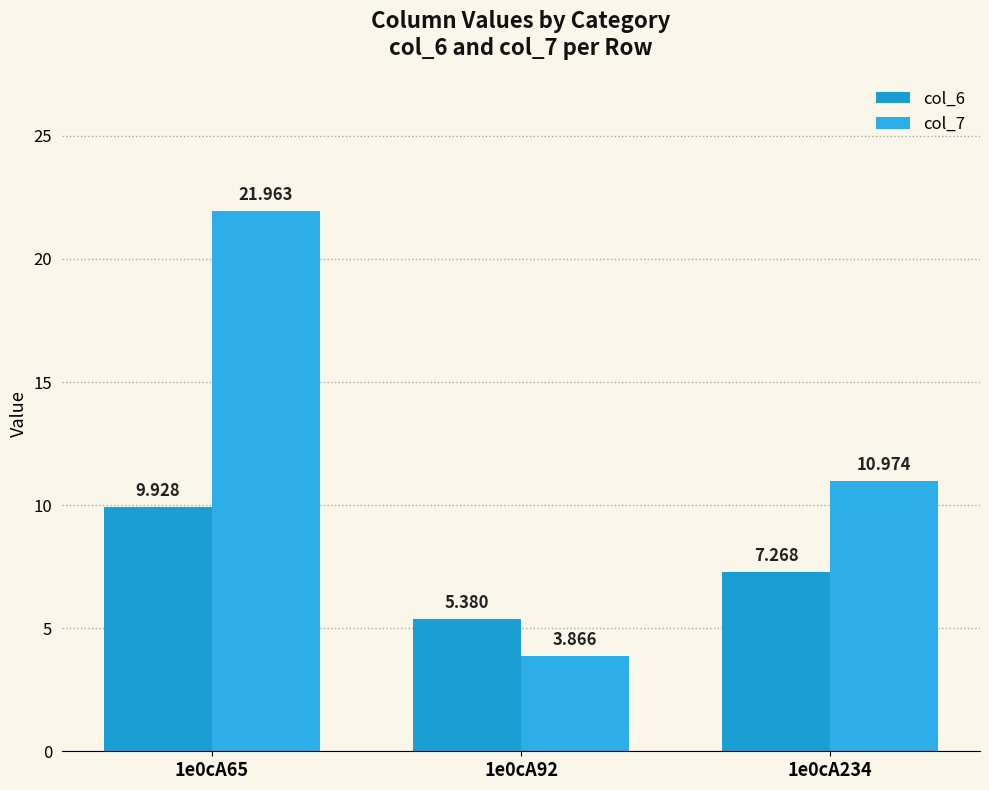

True or false: col_6 has a value of 7.3 at 1e0cA234.

True